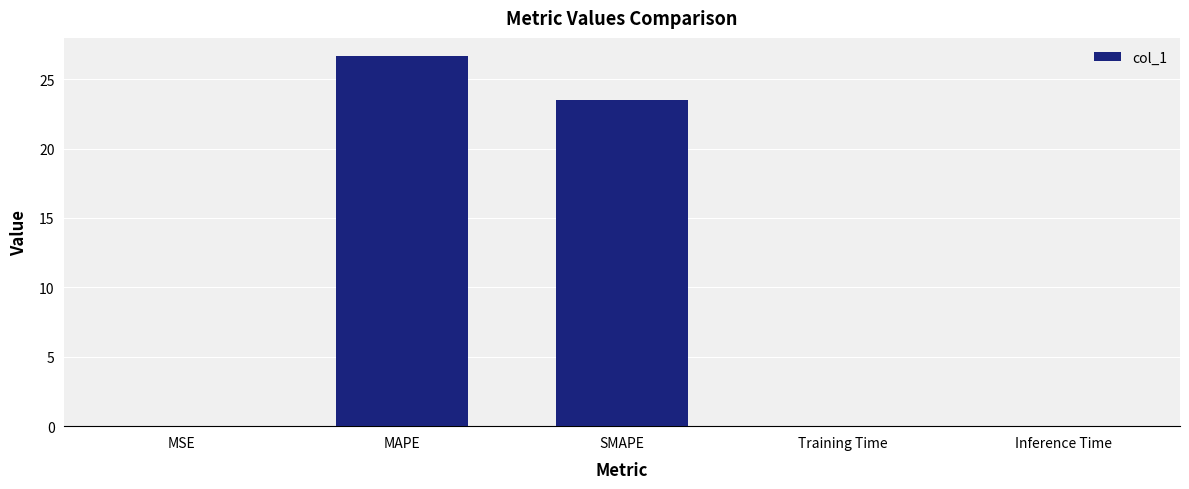

Is it true that the value at SMAPE is 23.5?

True